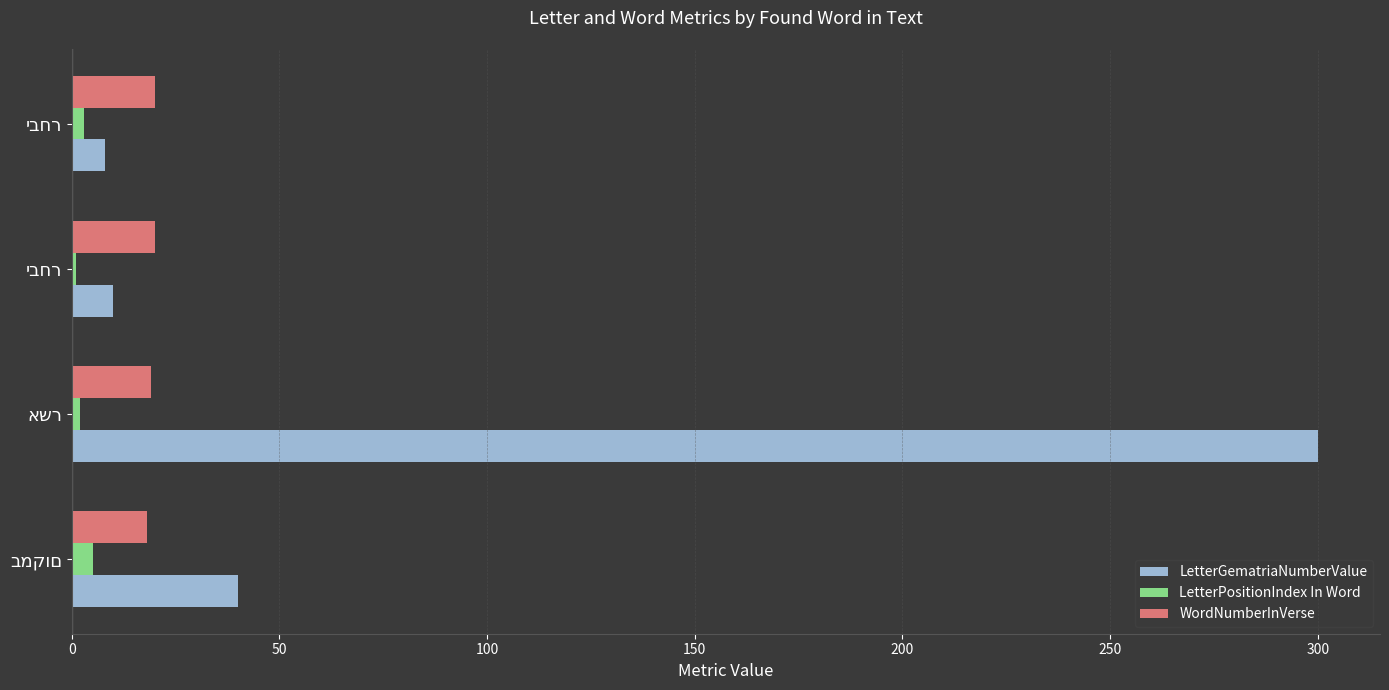

Which series has the largest total across all categories?

LetterGematriaNumberValue